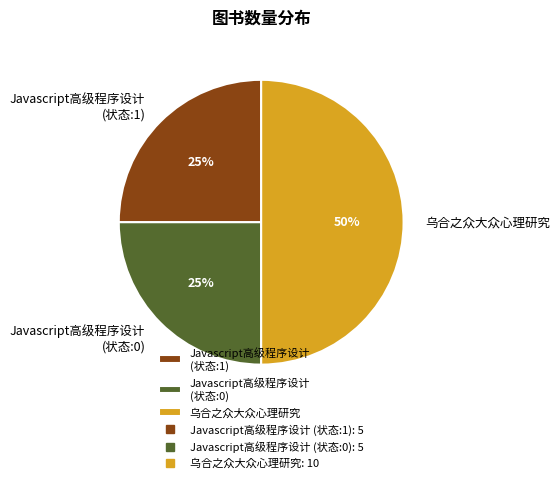

Which category has the biggest portion of the pie?

乌合之众大众心理研究